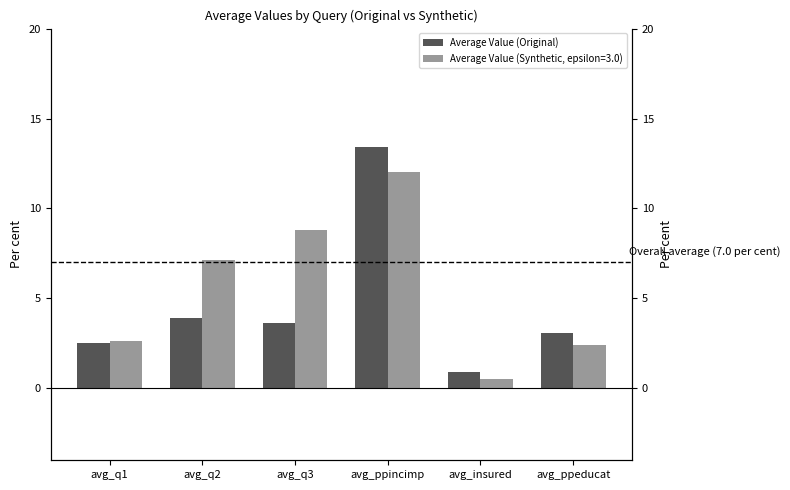

At which label does the data first exceed 3?

avg_q2